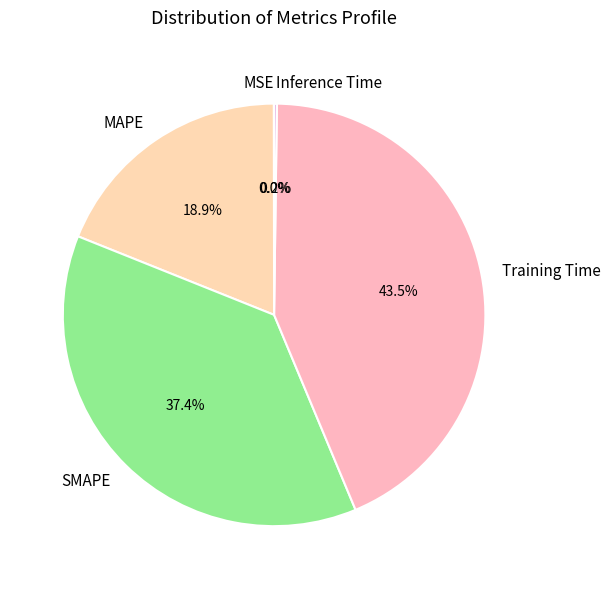

Does Training Time account for over 50% of the chart?

No